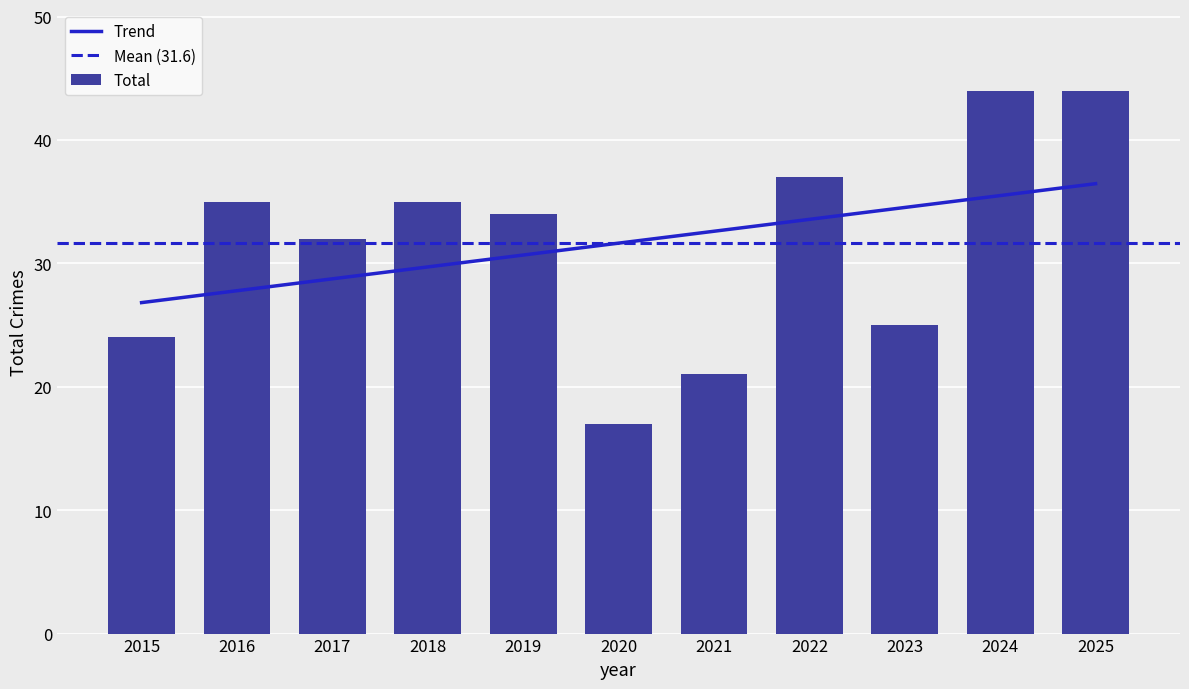

Where is the data nearest to the value 30?

2017